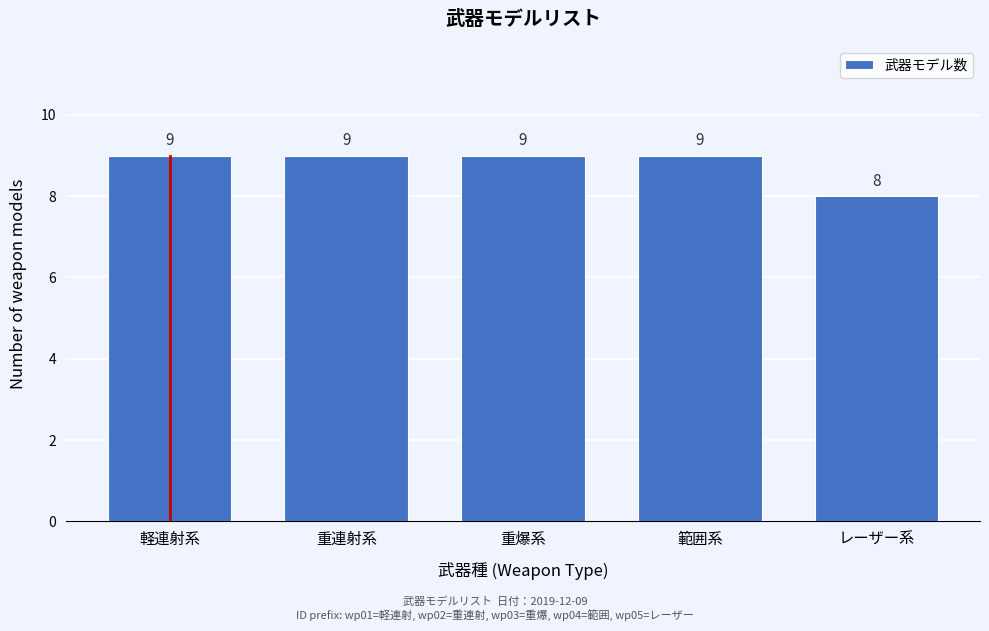

Reading left to right, transcribe all the data shown in this chart.

軽連射系=9	重連射系=9	重爆系=9	範囲系=9	レーザー系=8